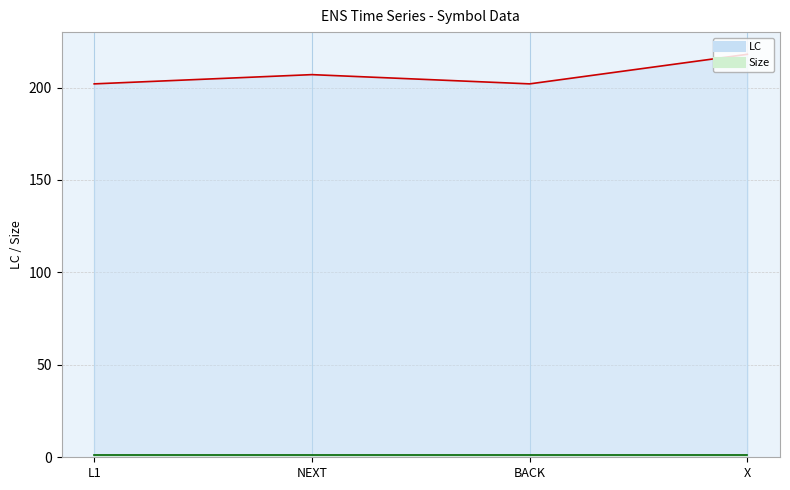

What is the label of the 1st point from the right?

X